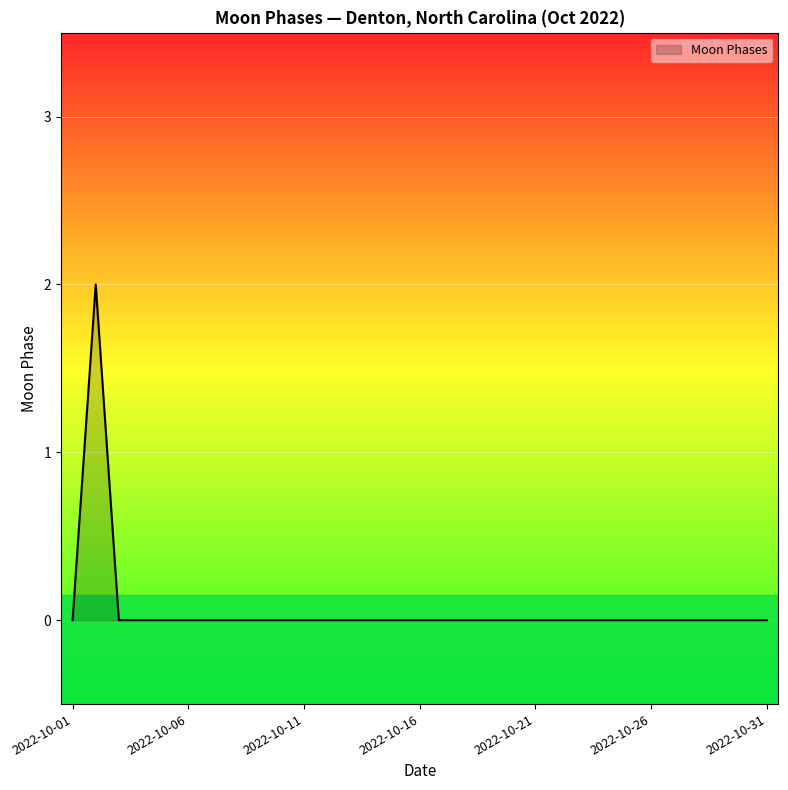

List the labels in order of value, smallest first.

2022-10-01, 2022-10-03, 2022-10-04, 2022-10-05, 2022-10-06, 2022-10-07, 2022-10-08, 2022-10-09, 2022-10-10, 2022-10-11, 2022-10-12, 2022-10-13, 2022-10-14, 2022-10-15, 2022-10-16, 2022-10-17, 2022-10-18, 2022-10-19, 2022-10-20, 2022-10-21, 2022-10-22, 2022-10-23, 2022-10-24, 2022-10-25, 2022-10-26, 2022-10-27, 2022-10-28, 2022-10-29, 2022-10-30, 2022-10-31, 2022-10-02